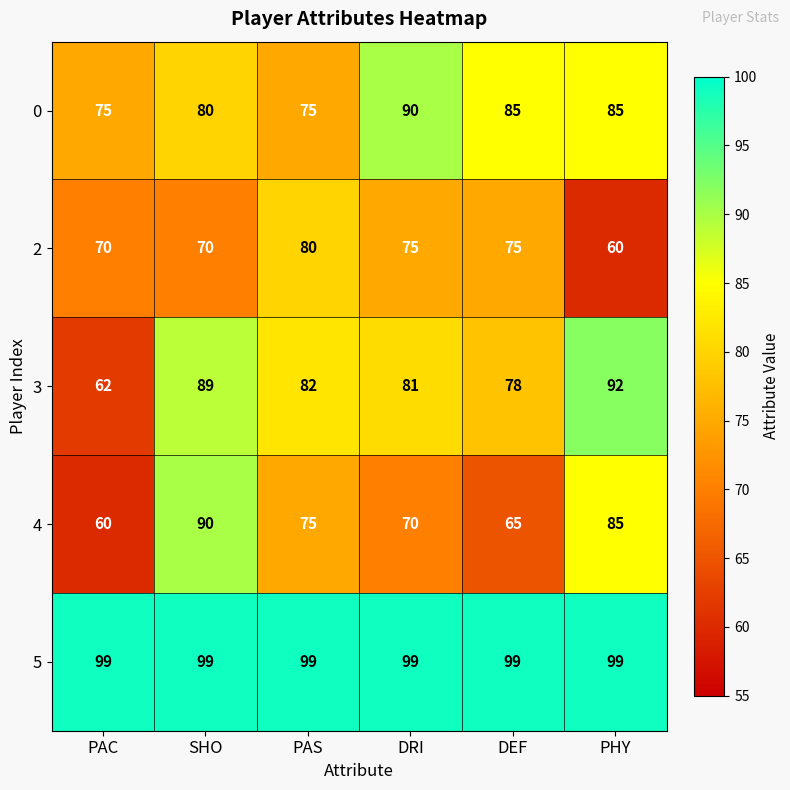

At which label does 4 first exceed 75?

SHO